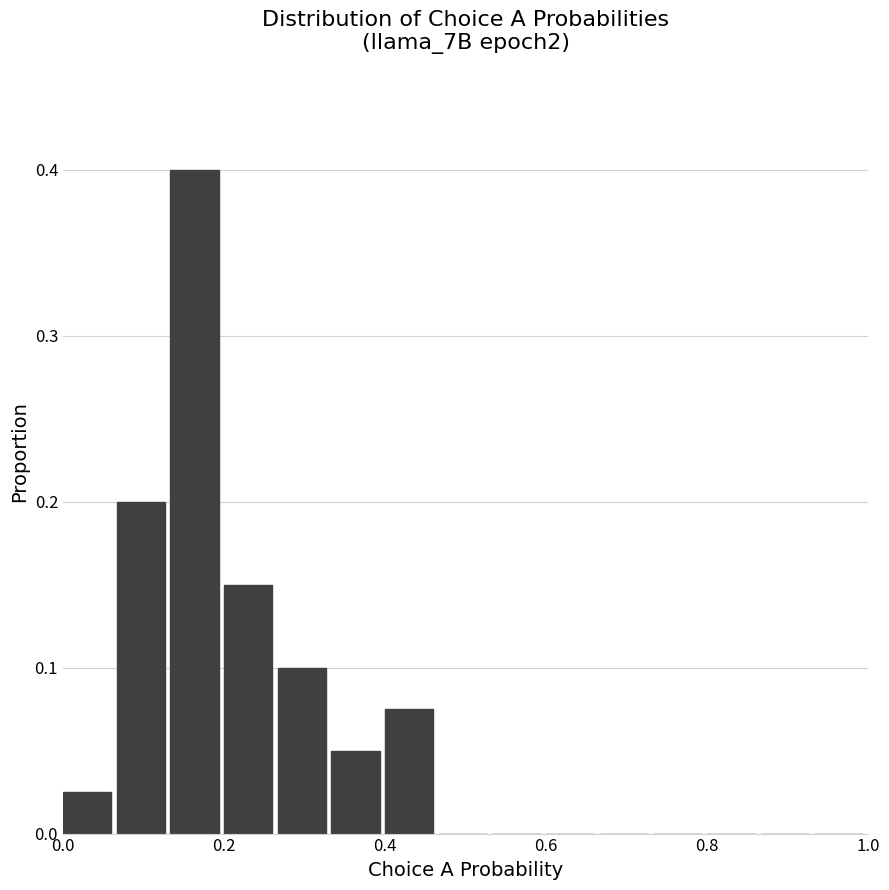

Around what value on the x-axis is the tallest bar? Give the approximate position of its centre, as read against the axis.

0.16